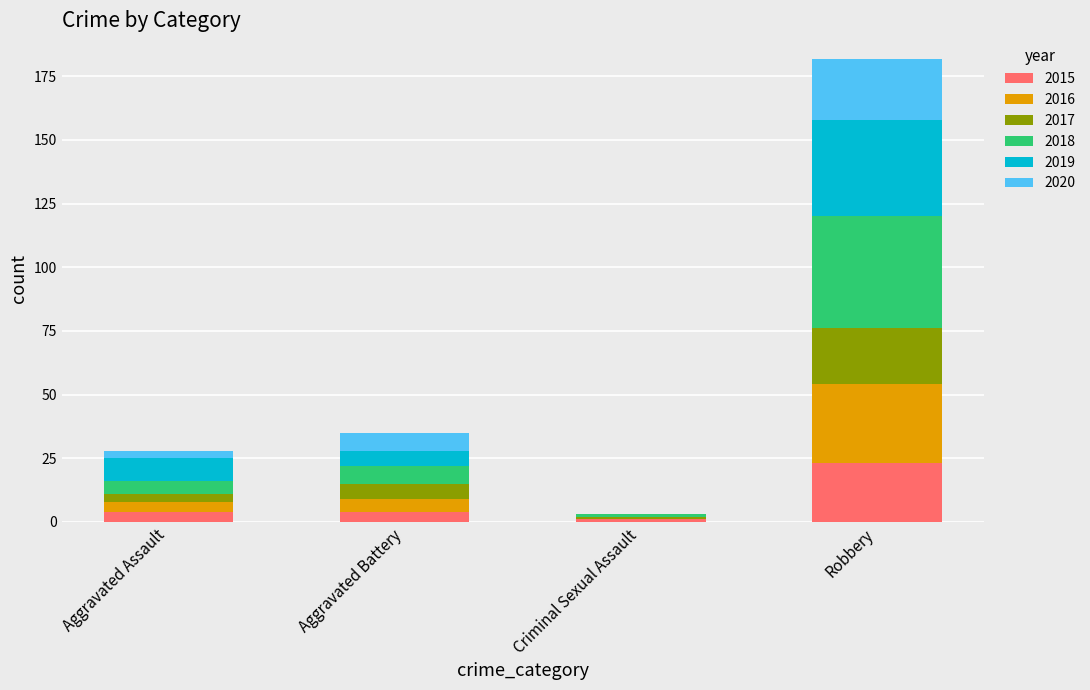

At which label does 2015 reach its peak?

Robbery